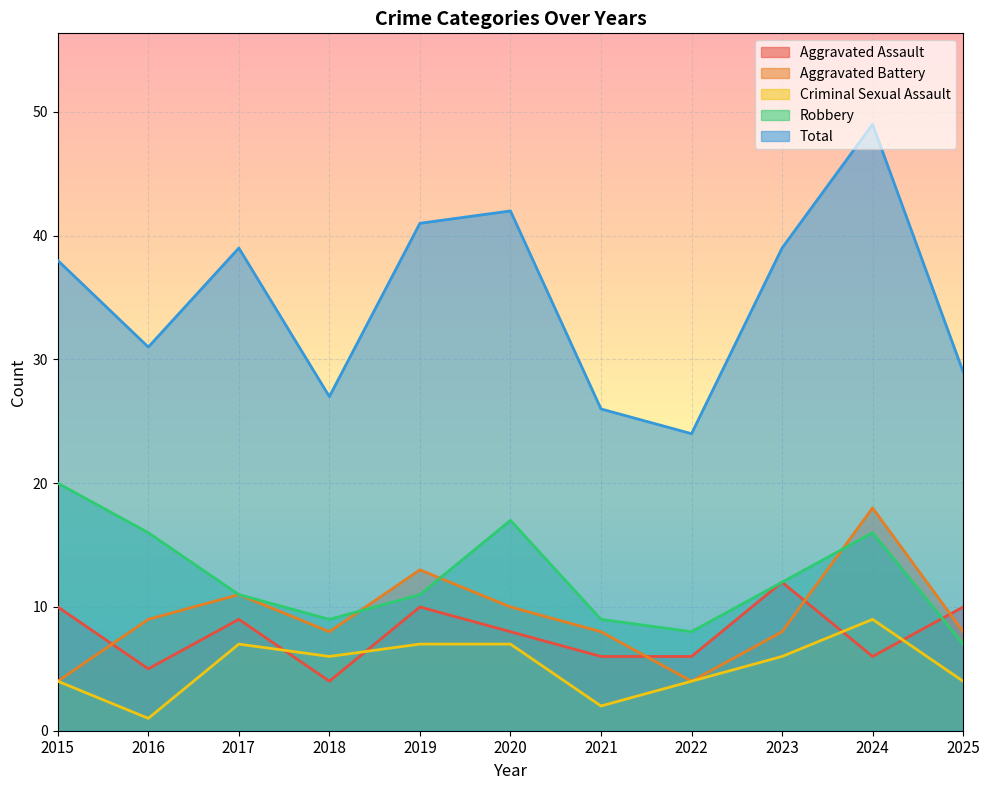

True or false: Aggravated Assault has a value of 8 at 2020.

True